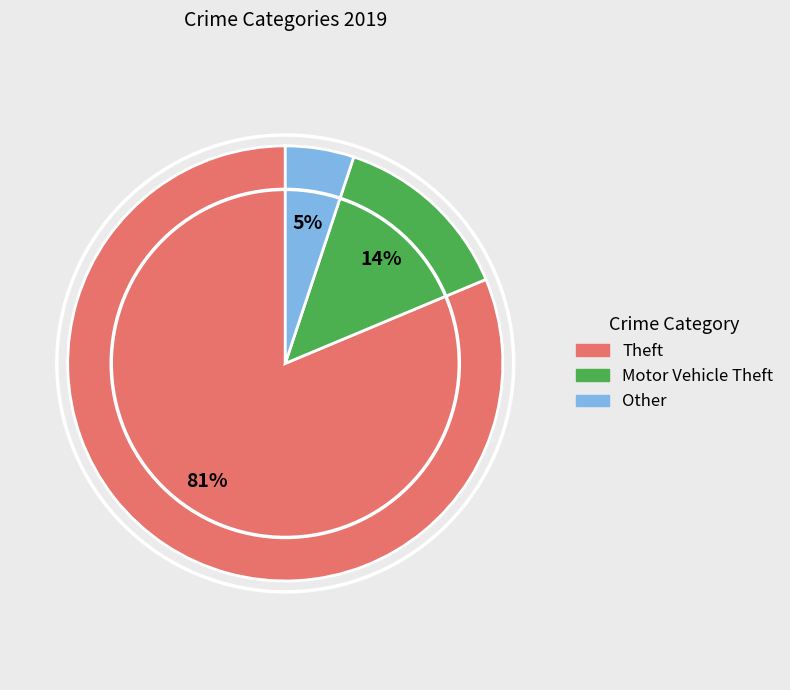

Combined, do Theft and Other account for over 50%?

Yes